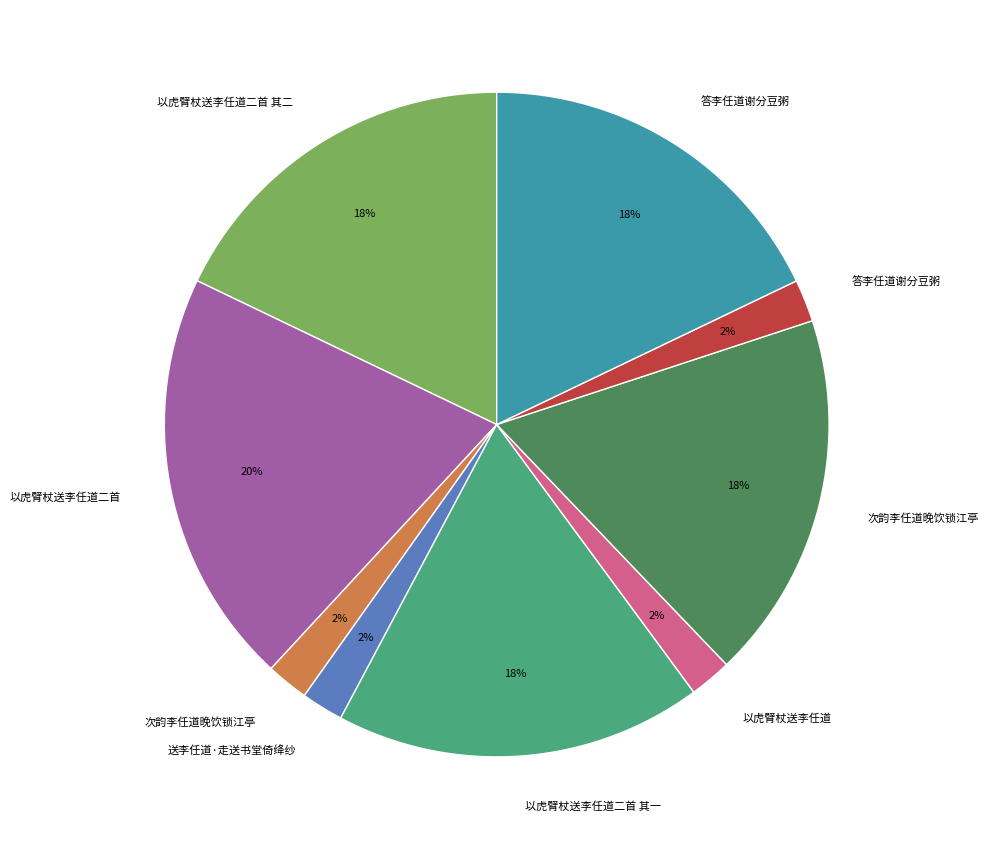

To the nearest percent, what is the average slice percentage?

11%